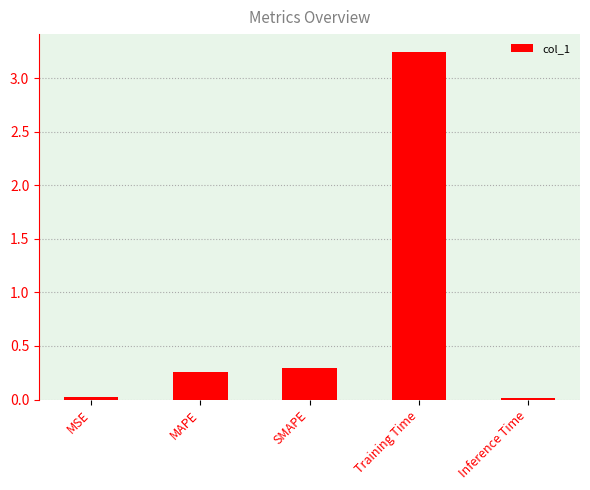

Does the chart contain stacked bars?

No